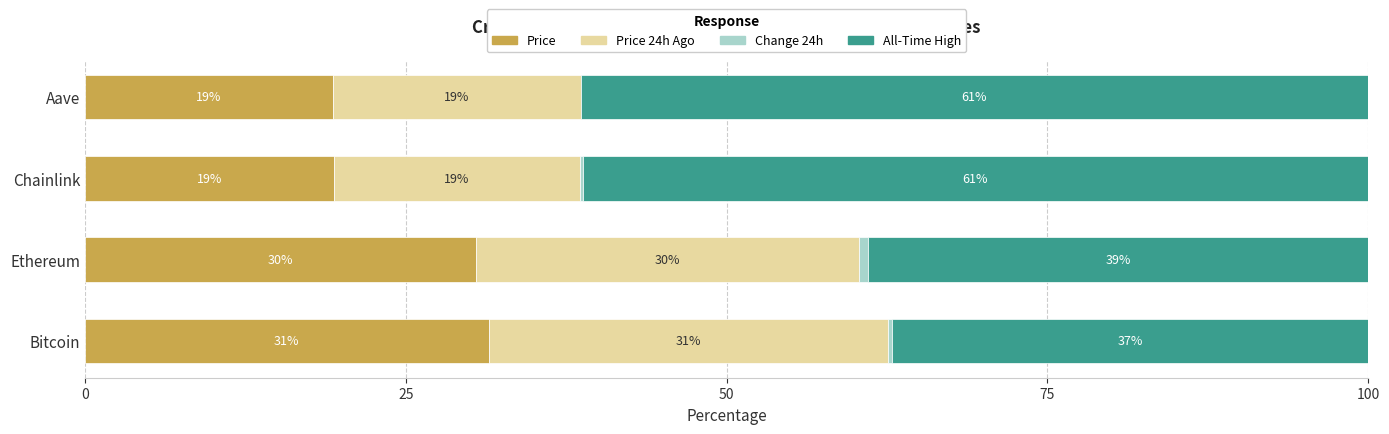

How many data points does each series have?

4